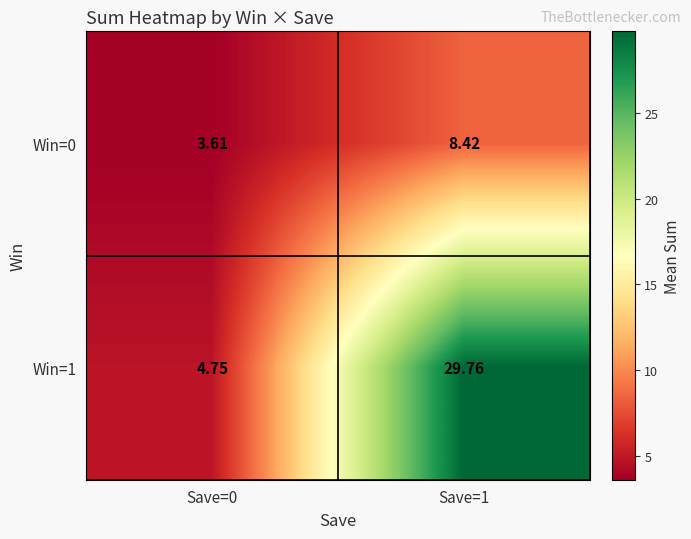

Is the value of Win=0 at Save=0 greater than the value of Win=1 at Save=1?

No